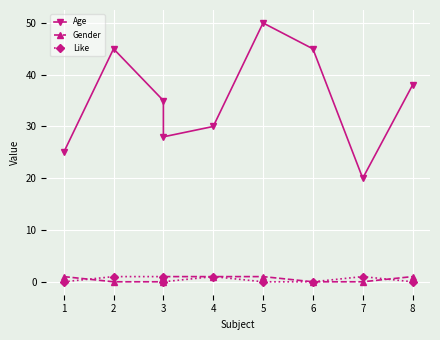

Count the number of data series in this chart.

3